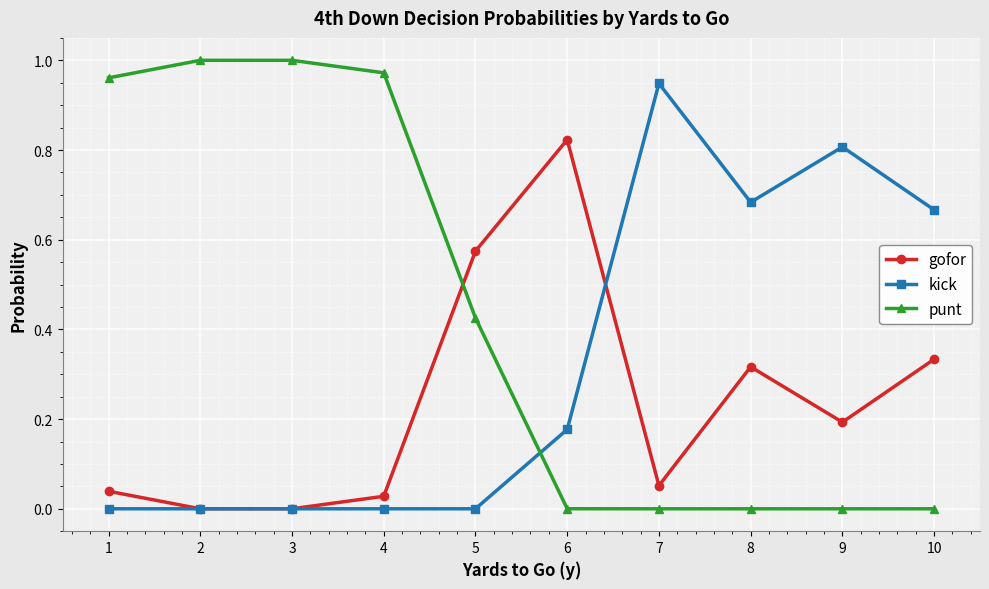

Is the value of punt at 1 greater than the value of kick at 8?

Yes